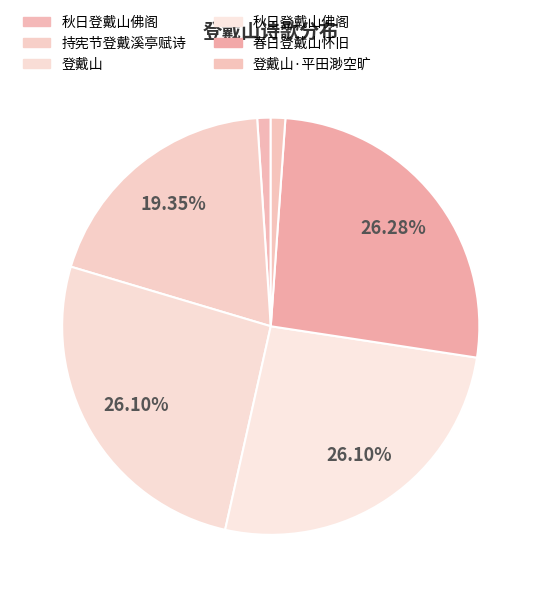

Which slice is the smallest?

秋日登戴山佛阁